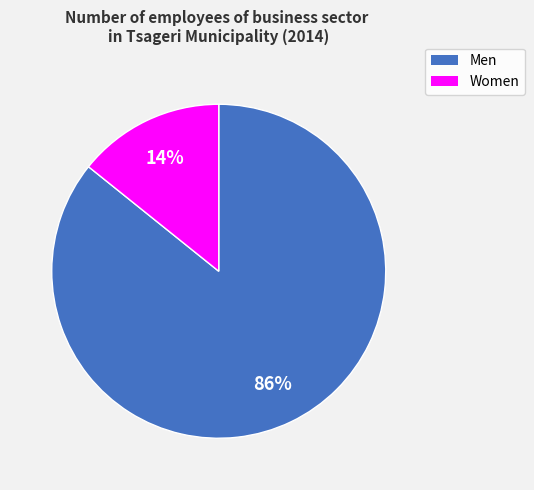

Which slice represents more than half of the pie?

Men